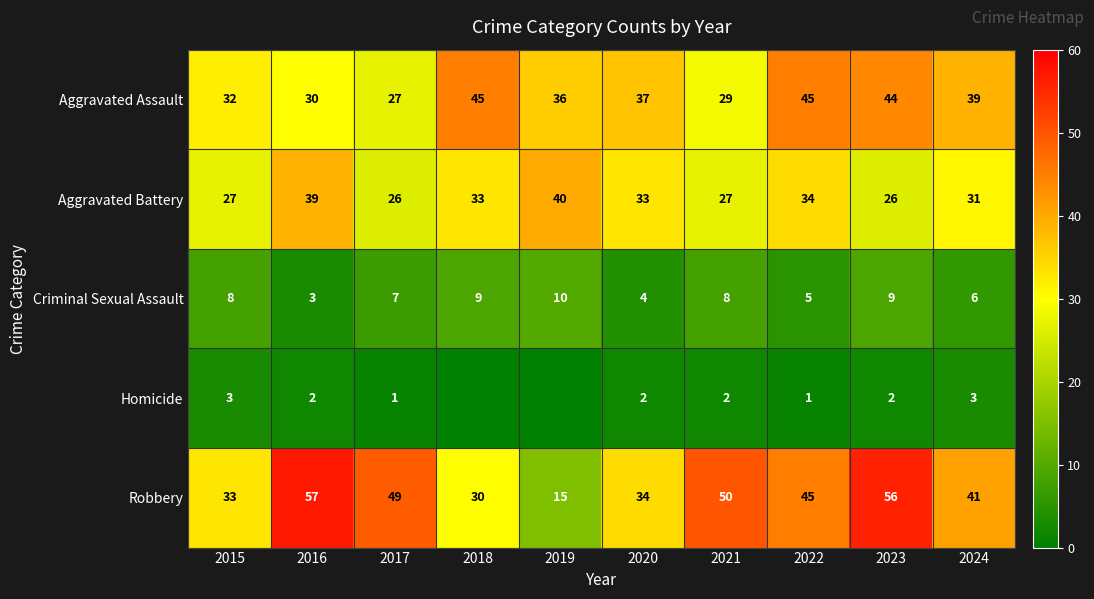

Rank the series at 2017 from lowest to highest value.

Homicide, Criminal Sexual Assault, Aggravated Battery, Aggravated Assault, Robbery